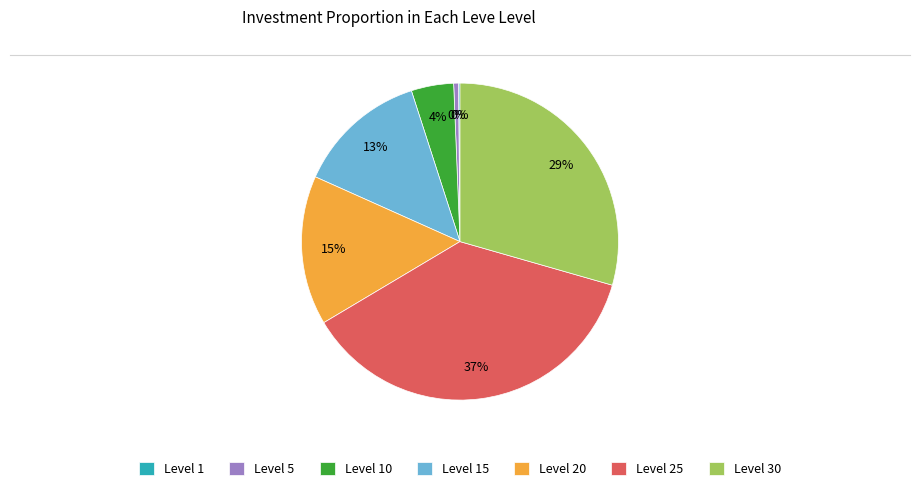

Do Level 20 and Level 5 together represent more than half of the pie?

No